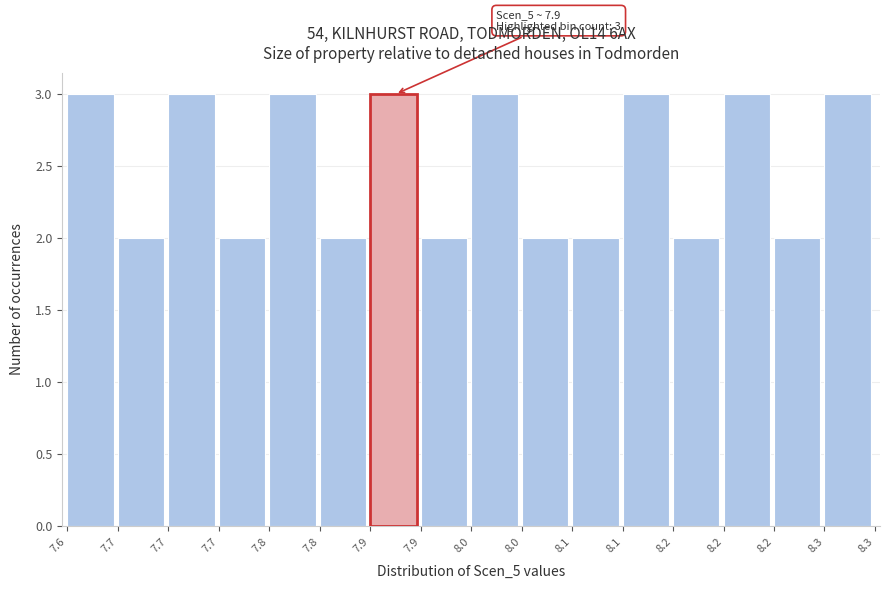

How many bars are there in total?

16